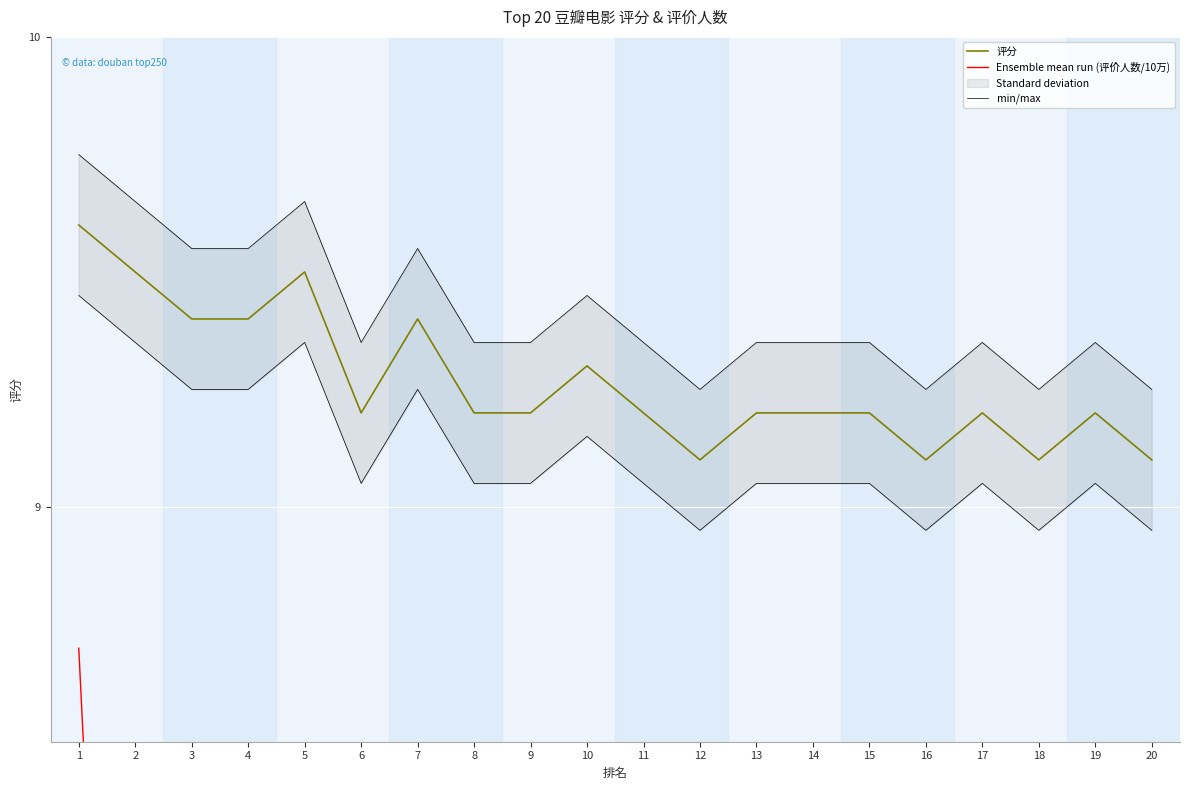

What is the difference between the highest and lowest values at 12?

2.5